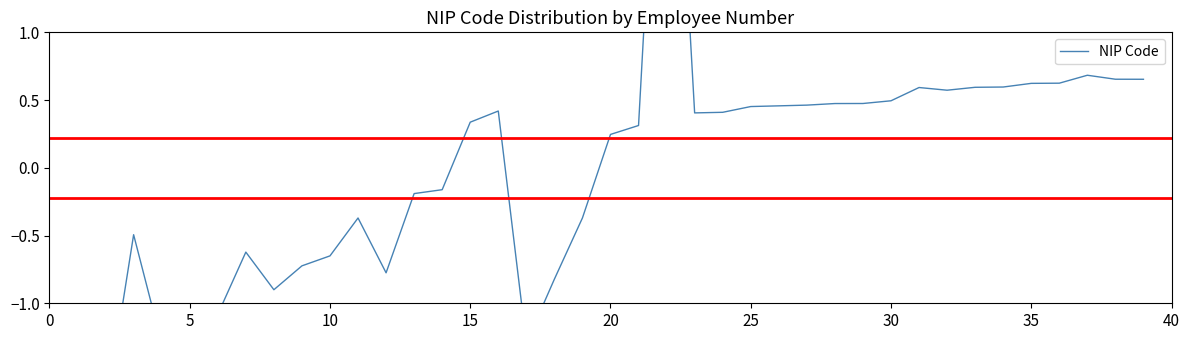

How many interior local valleys (lower than both neighbors) does the data have?

6